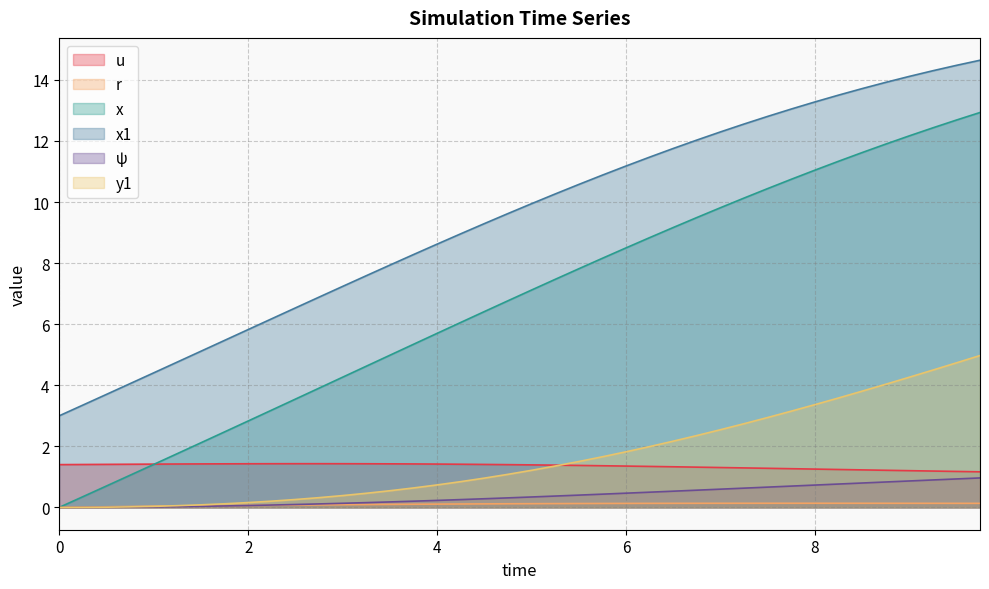

What is the label of the 28th point from the left?

6.75